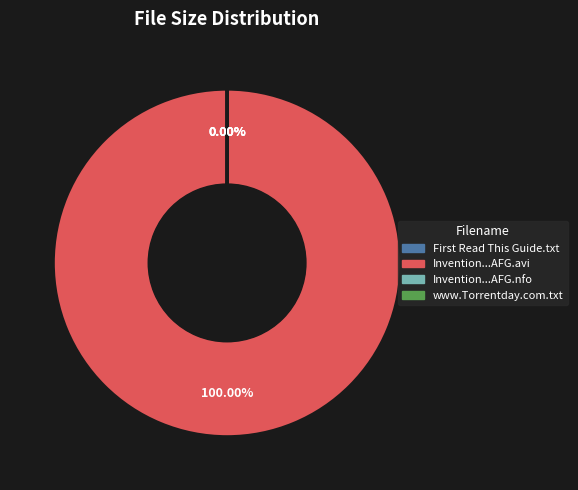

To the nearest percent, what percentage of the pie is Invention.USA.S02E07.HDTV.XviD-AFG.avi?

100%